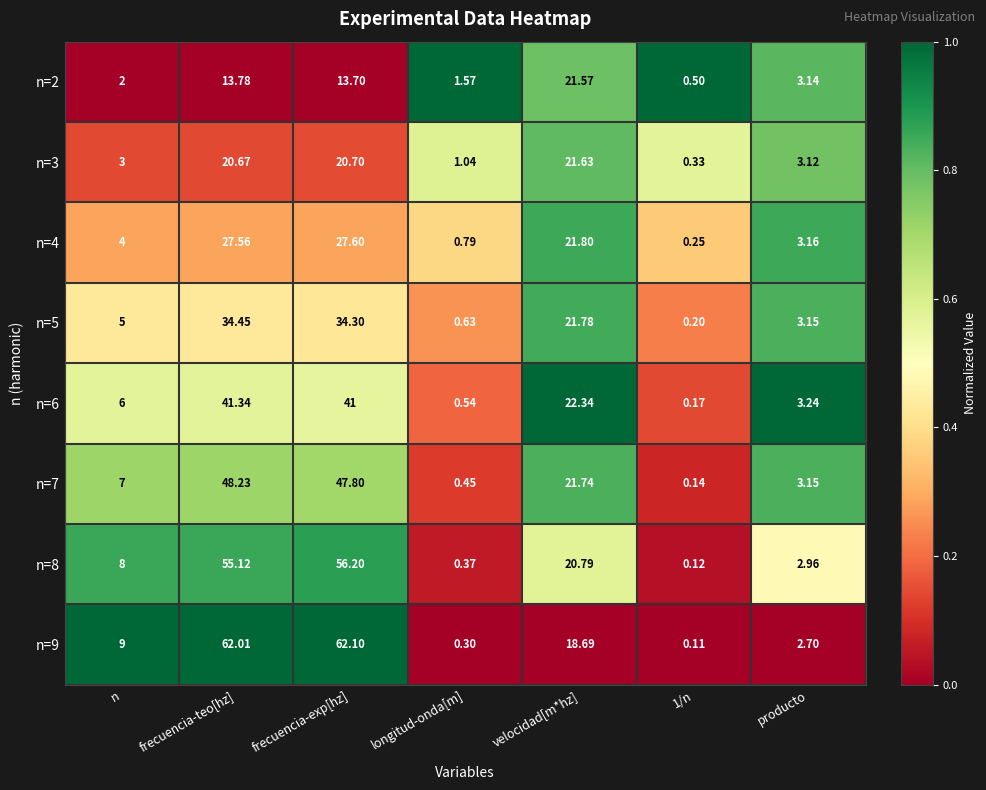

At which label is n=2 closest to 11?

frecuencia-exp[hz]